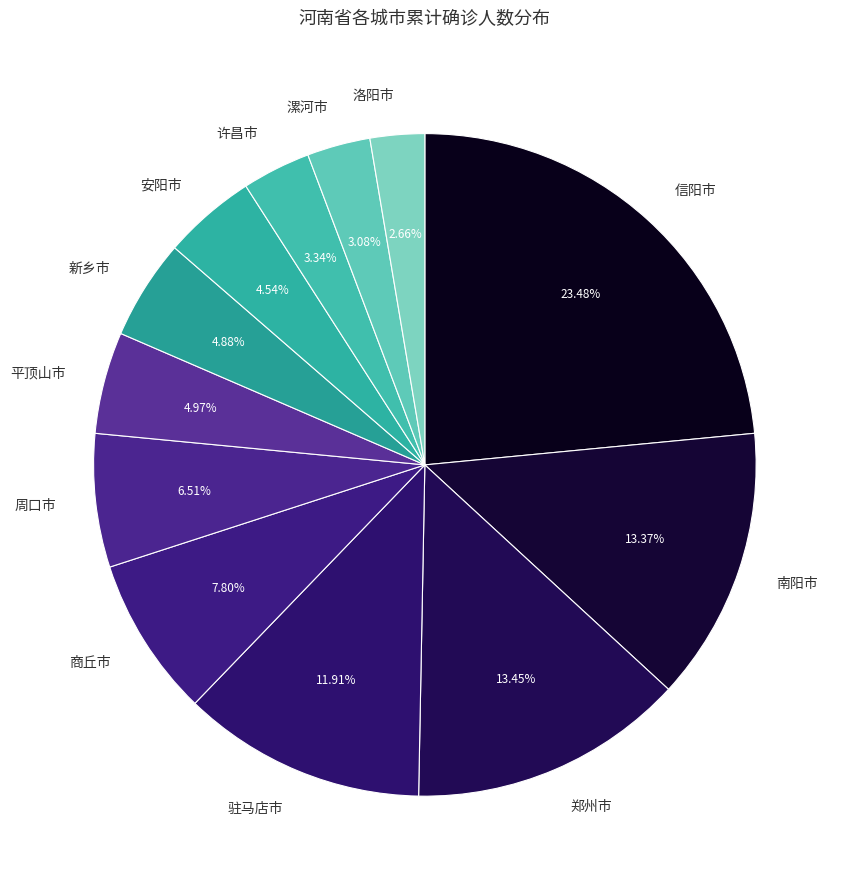

To the nearest percent, what is the combined percentage of 许昌市 and 周口市?

10%